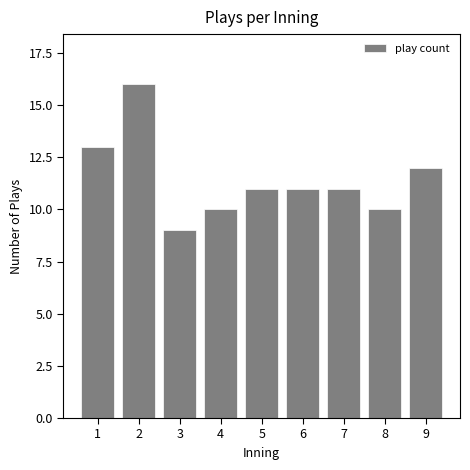

Reading left to right, transcribe all the data shown in this chart.

13	16	9	10	11	11	11	10	12